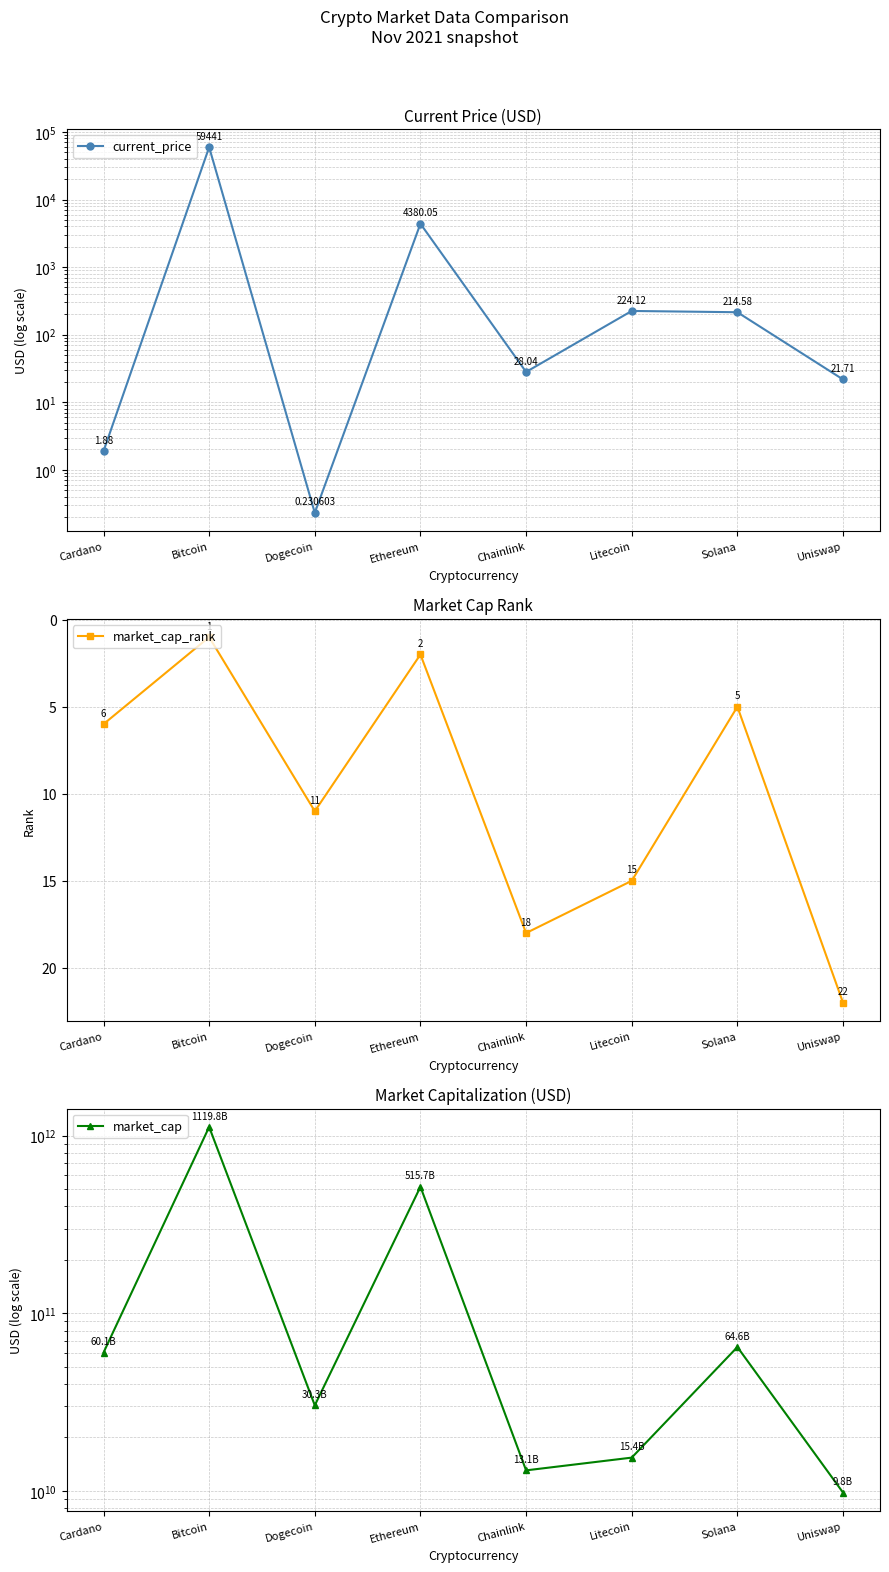

After their last crossing, which series has the higher values: market_cap_rank or current_price?

market_cap_rank